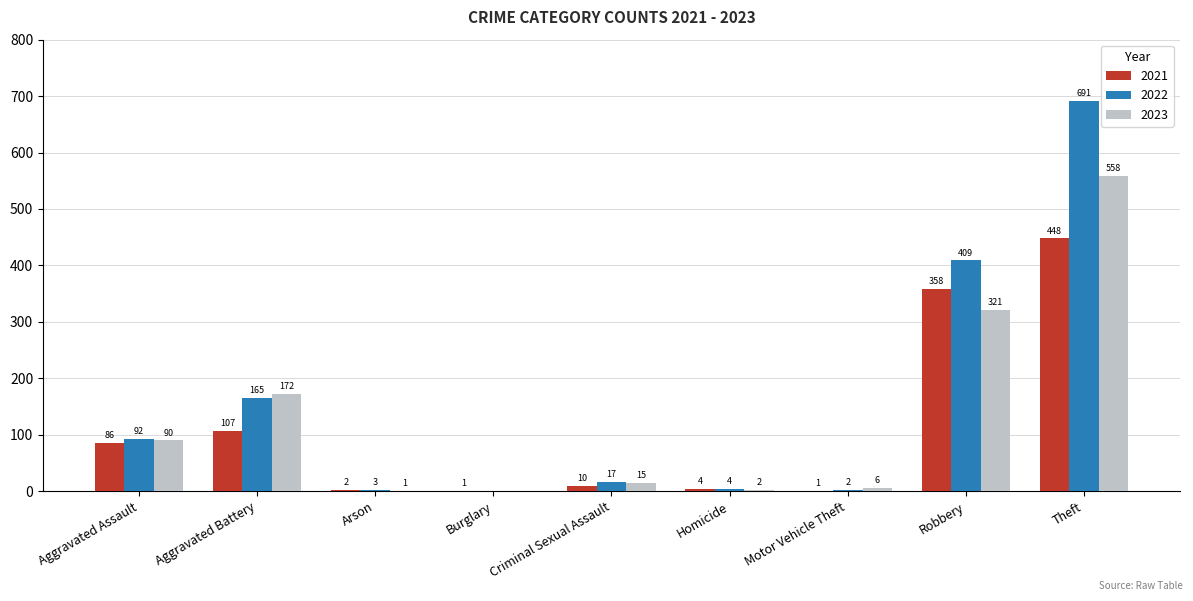

Between Arson and Robbery, which series saw the biggest shift?

2022